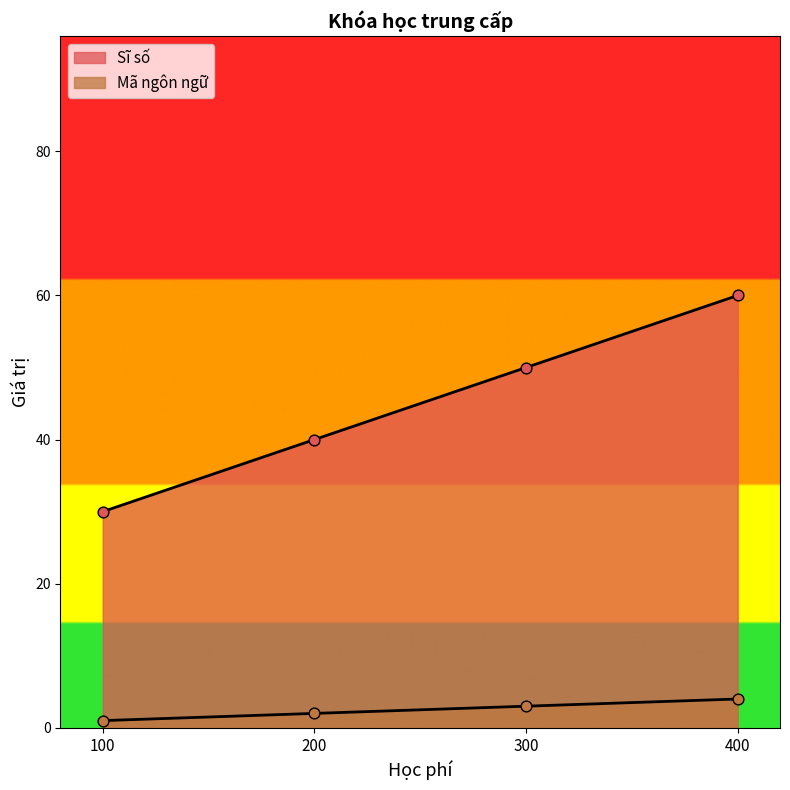

At how many categories does at least one series exceed 43?

2